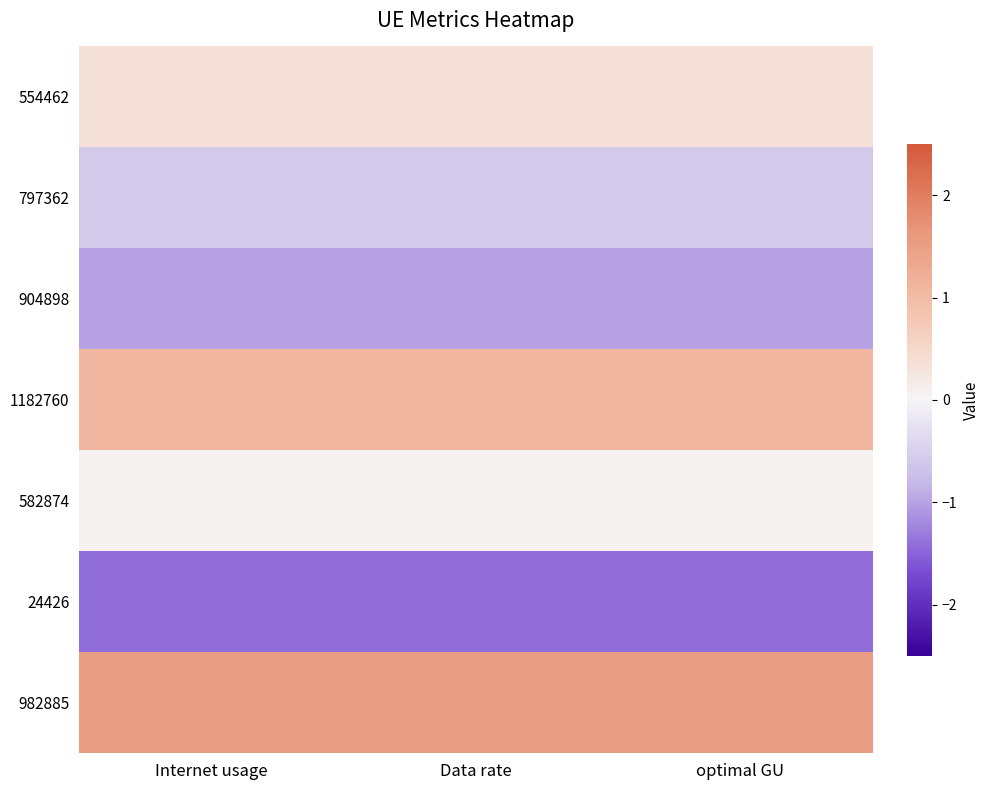

Reading left to right, transcribe all the data shown in this chart.

554462: Internet usage=0.3	Data rate=0.3	optimal GU=0.3
797362: Internet usage=-0.6	Data rate=-0.6	optimal GU=-0.6
904898: Internet usage=-1.0	Data rate=-1.0	optimal GU=-1.0
1182760: Internet usage=1.1	Data rate=1.1	optimal GU=1.1
582874: Internet usage=0.1	Data rate=0.1	optimal GU=0.1
24426: Internet usage=-1.4	Data rate=-1.4	optimal GU=-1.4
982885: Internet usage=1.5	Data rate=1.5	optimal GU=1.5